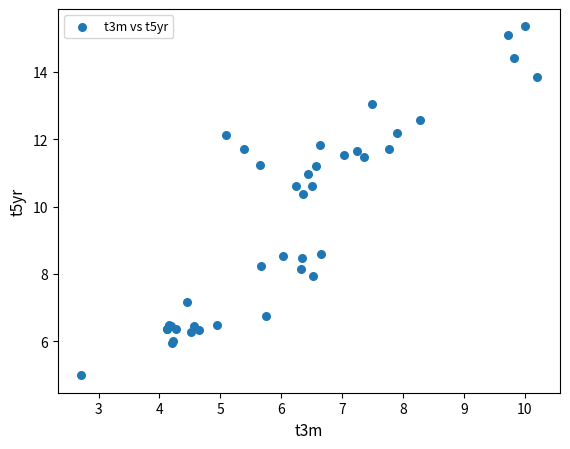

What Y value in the scatter plot is closest to 10?

10.4